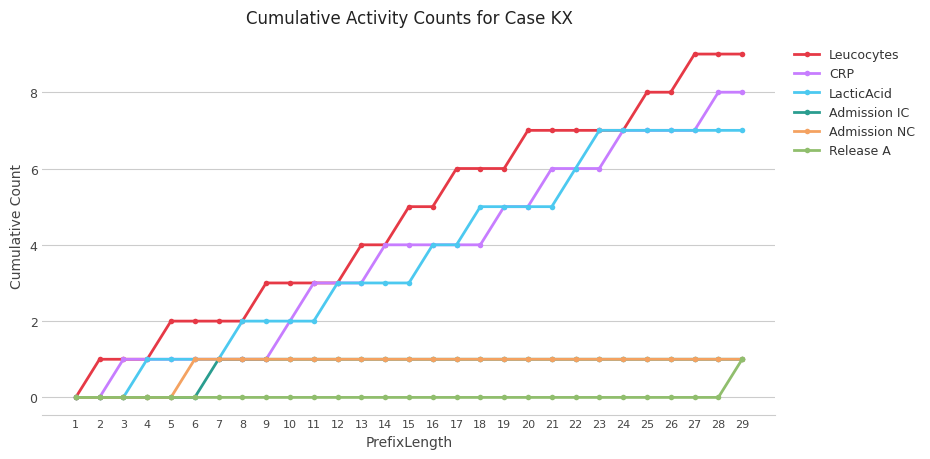

Does the chart display data point markers on the line(s)?

Yes